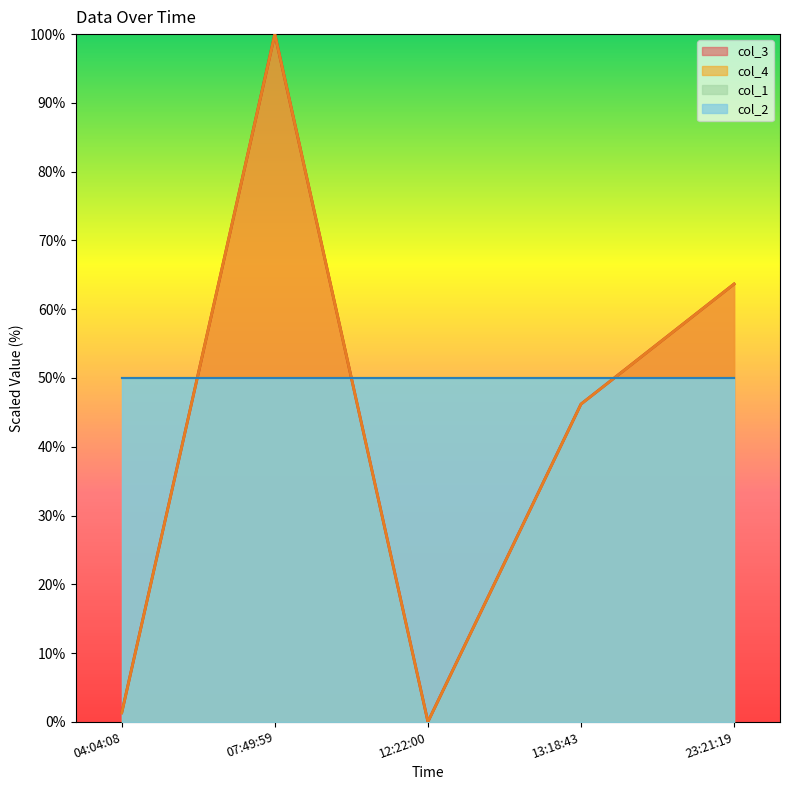

Between 07:49:59 and 23:21:19, which is larger?

07:49:59